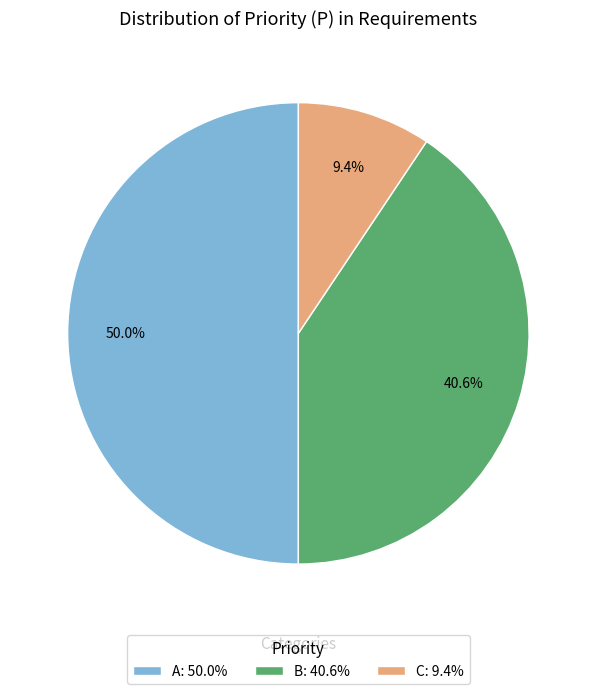

Which category has the smallest portion of the pie?

C